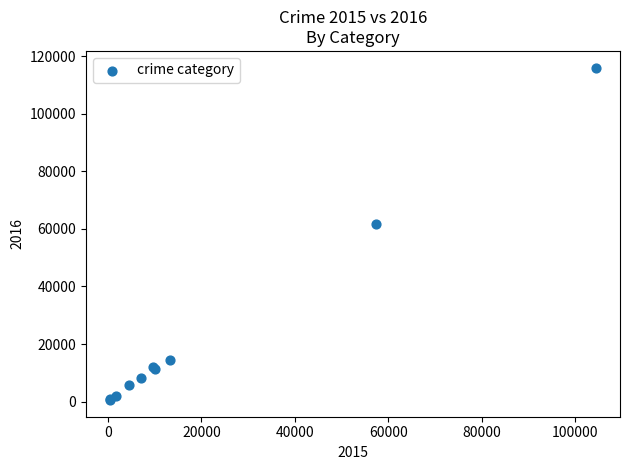

What Y value in the scatter plot is closest to 58286?

61618